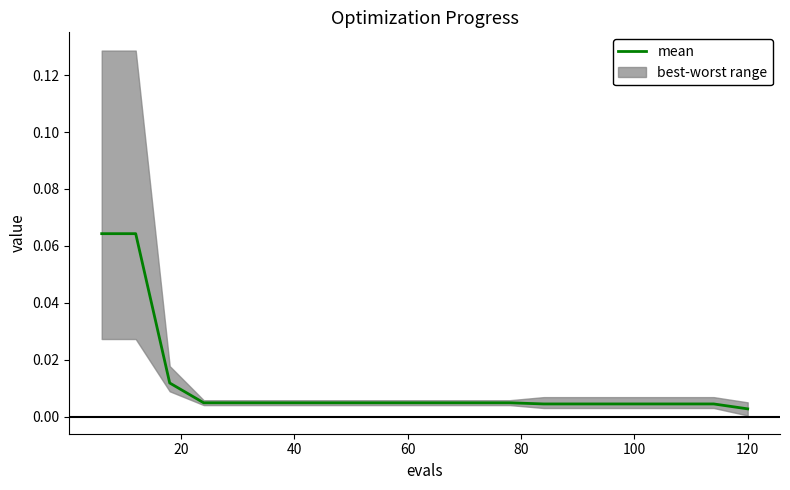

True or false: the data has more than 1 interior local peaks.

False